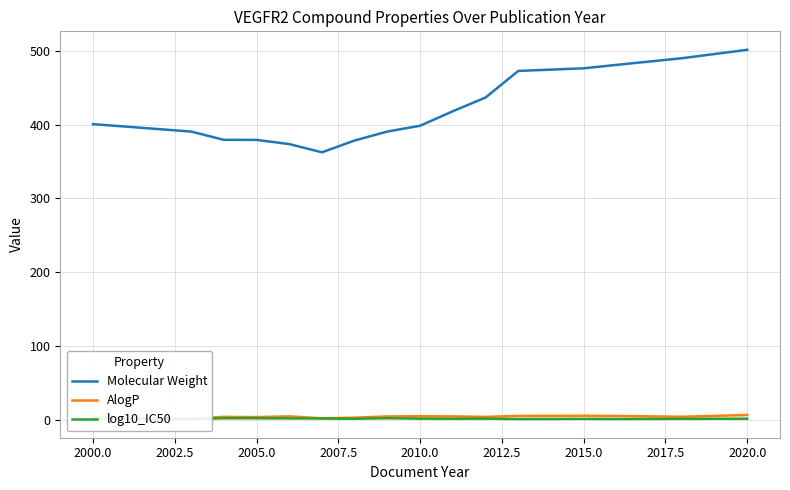

How many interior local peaks does the AlogP series have?

4